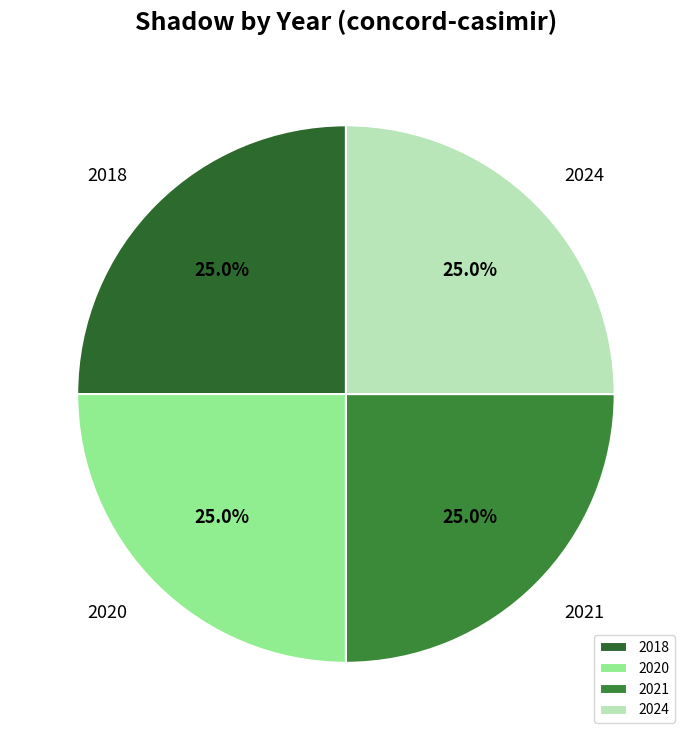

To the nearest percent, what portion does 2018 represent?

25%